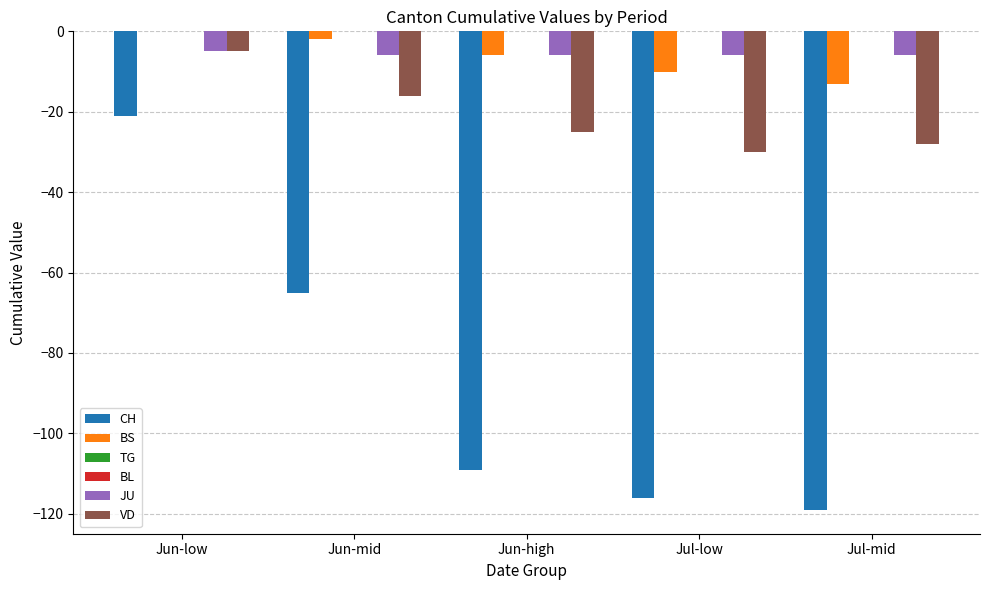

Reading left to right, transcribe all the data shown in this chart.

CH: Jun-low=-21	Jun-mid=-65	Jun-high=-109	Jul-low=-116	Jul-mid=-119
BS: Jun-low=0	Jun-mid=-2	Jun-high=-6	Jul-low=-10	Jul-mid=-13
TG: Jun-low=0	Jun-mid=0	Jun-high=0	Jul-low=0	Jul-mid=0
BL: Jun-low=0	Jun-mid=0	Jun-high=0	Jul-low=0	Jul-mid=0
JU: Jun-low=-5	Jun-mid=-6	Jun-high=-6	Jul-low=-6	Jul-mid=-6
VD: Jun-low=-5	Jun-mid=-16	Jun-high=-25	Jul-low=-30	Jul-mid=-28